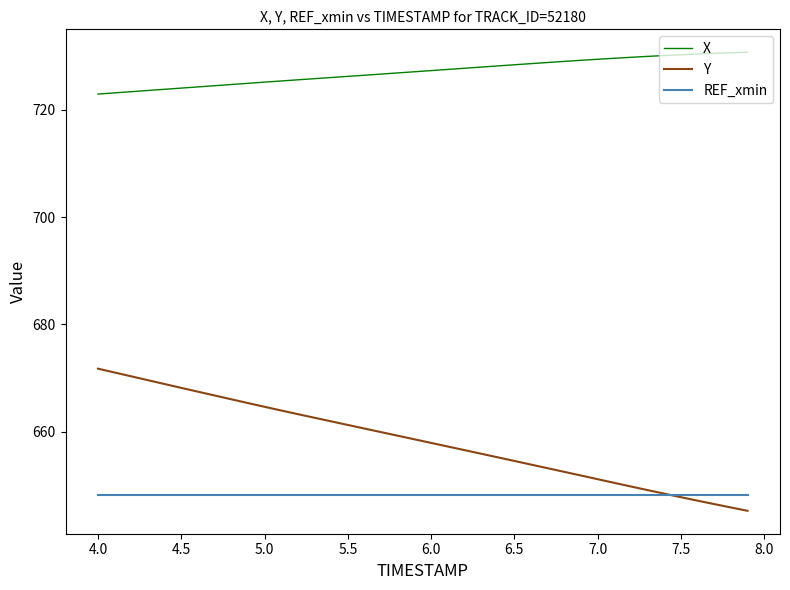

Which series has the largest total across all categories?

X